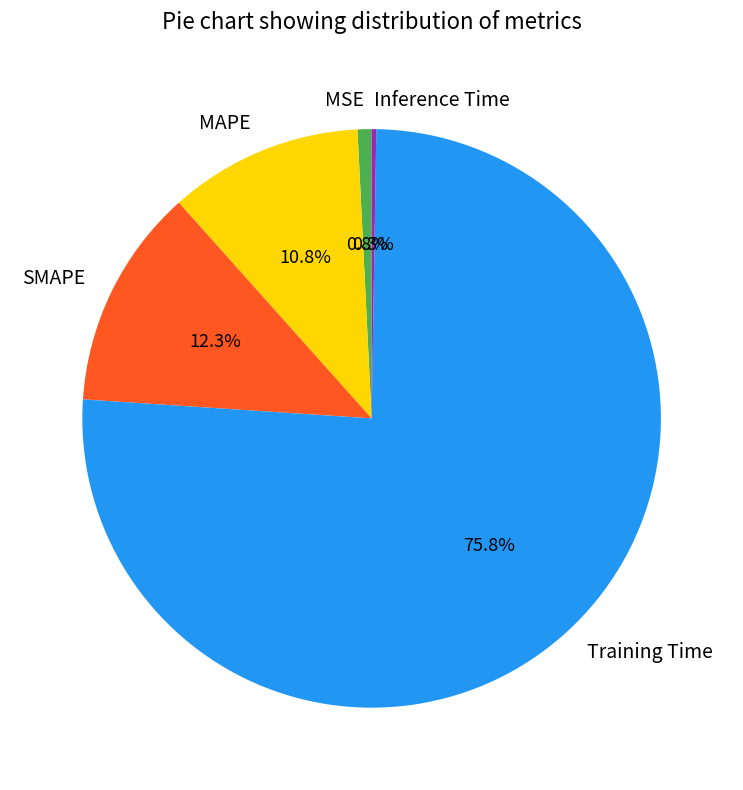

How much of the chart is everything except SMAPE?

87.7%